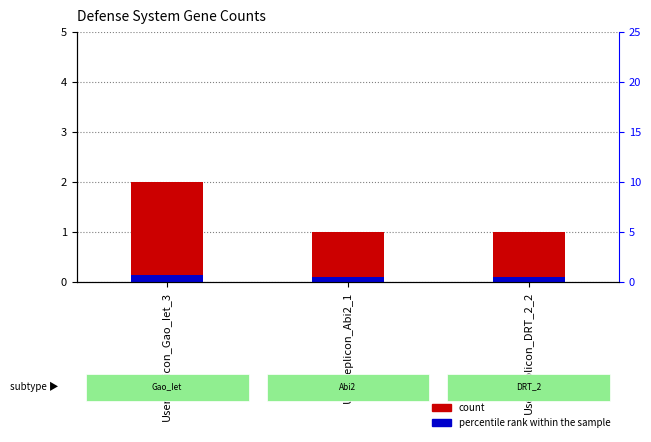

Which series has the largest total across all categories?

count